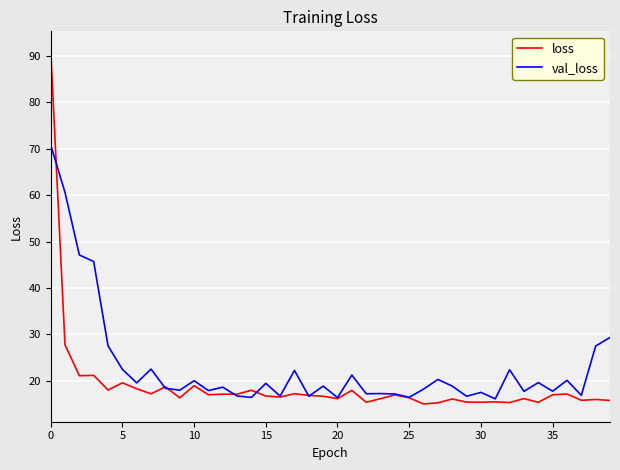

True or false: loss has more than 1 points higher than both neighbors.

True